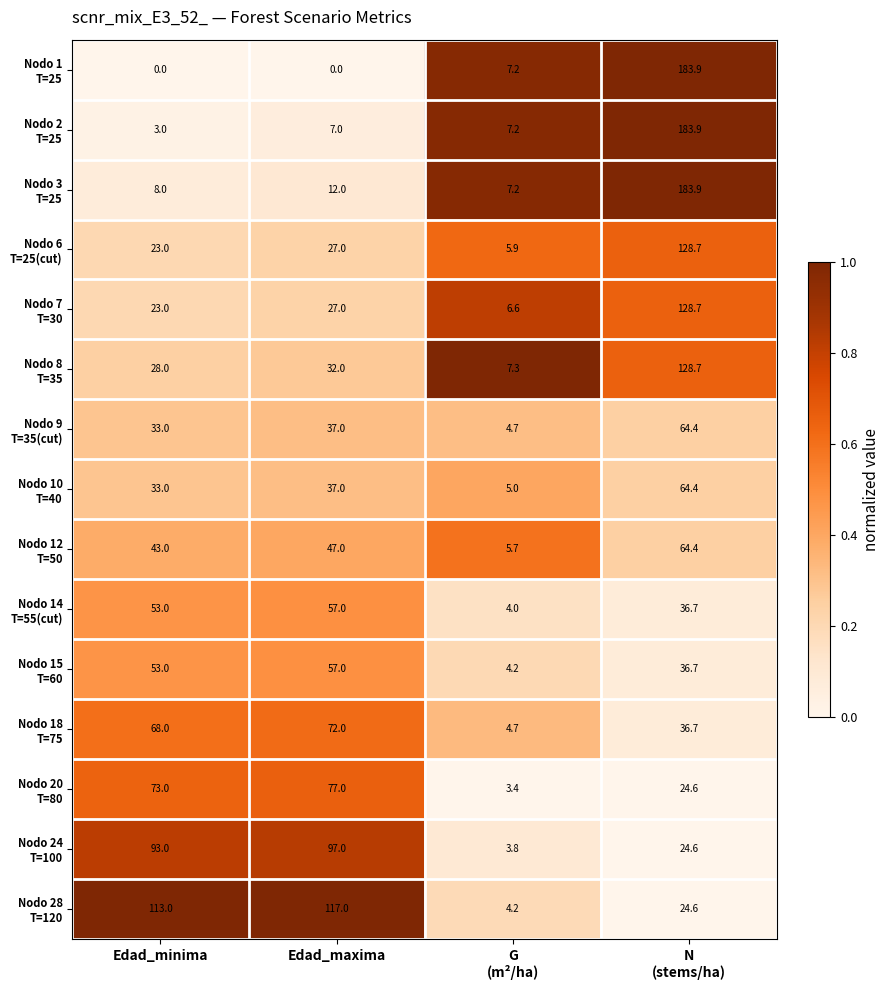

What is the greatest value displayed?

183.9